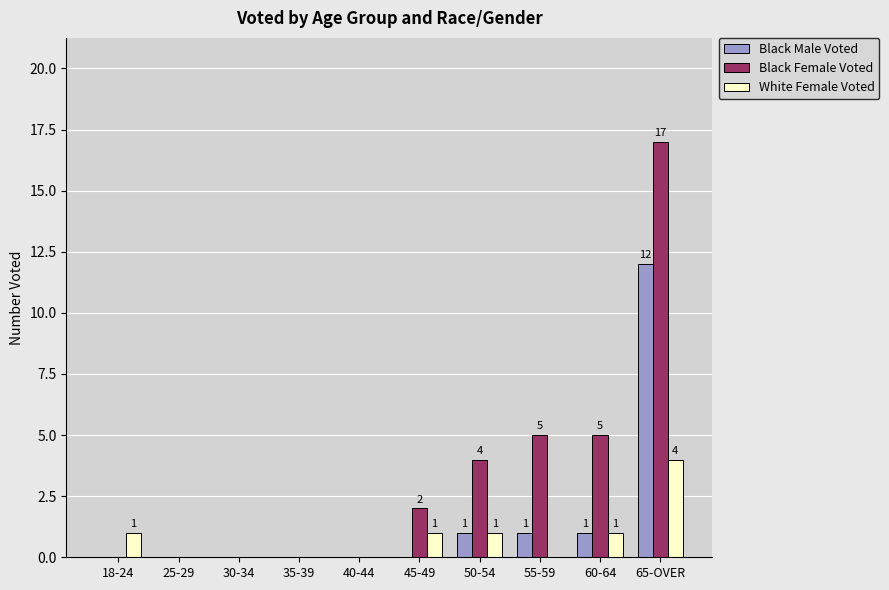

At which label does White Female Voted reach its peak?

65-OVER